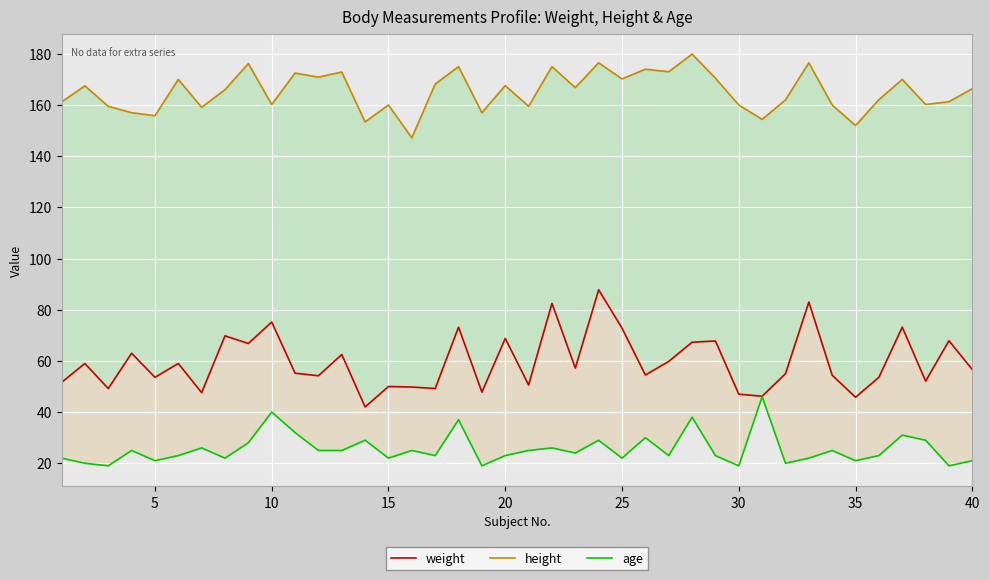

Does the chart display data point markers on the line(s)?

No